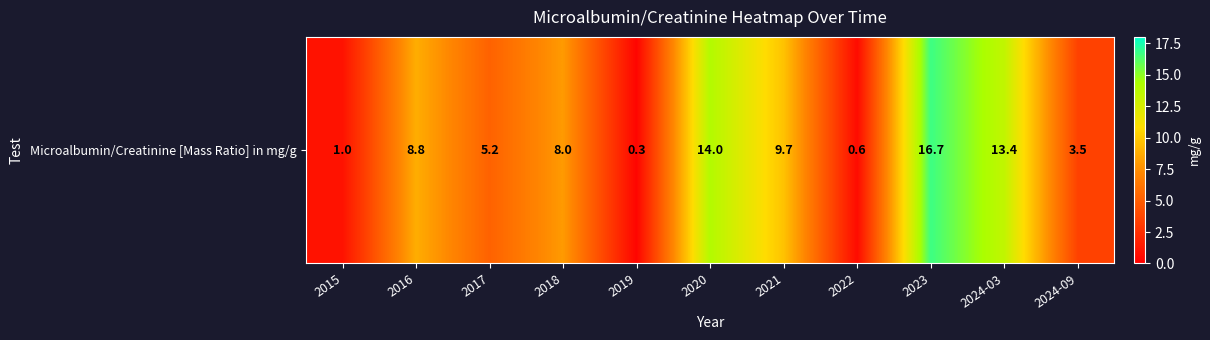

Where is the data nearest to the value 8?

2018